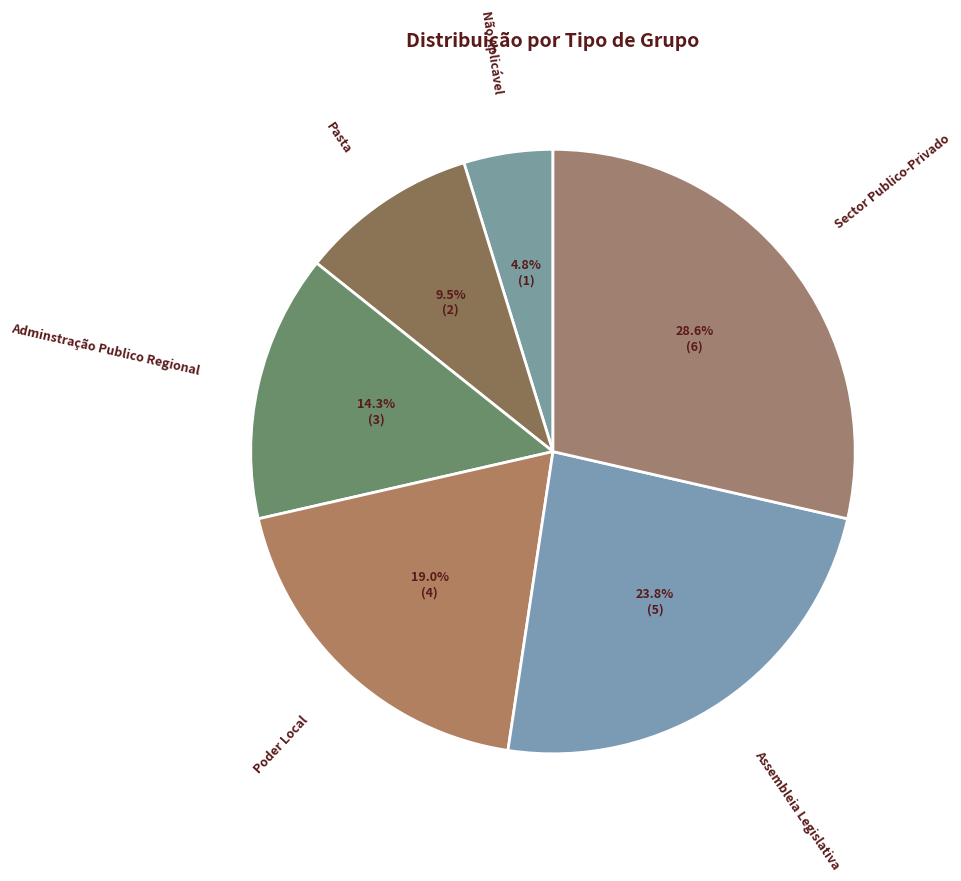

Count the number of slices in the pie.

6